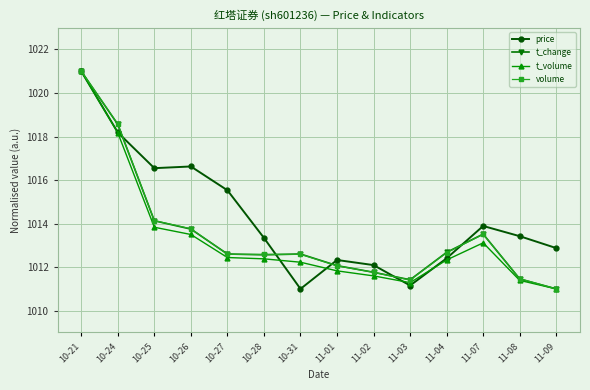

What is the label of the 2nd point from the right?

11-08